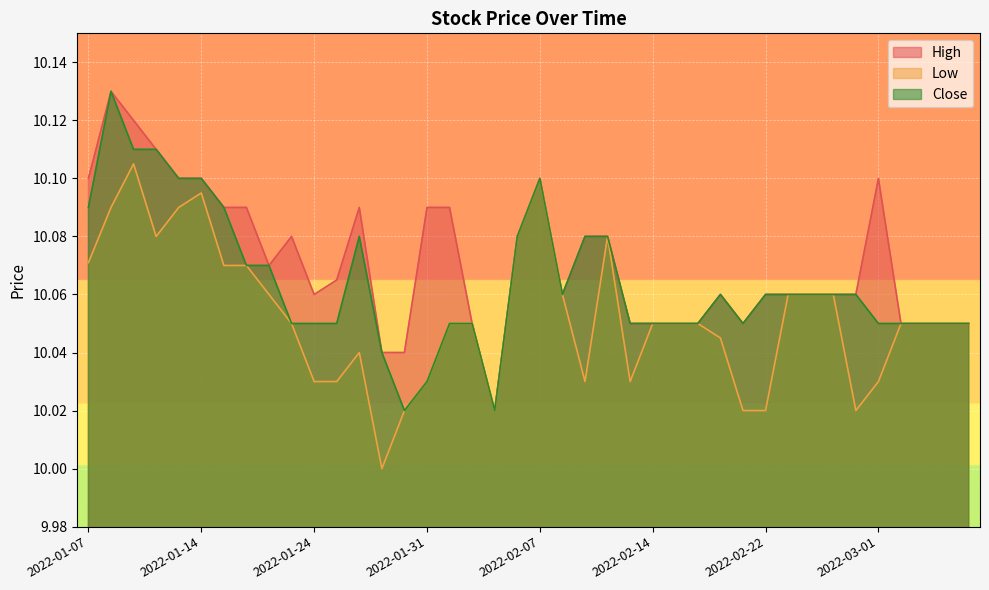

How many interior local valleys does the Close series have?

4